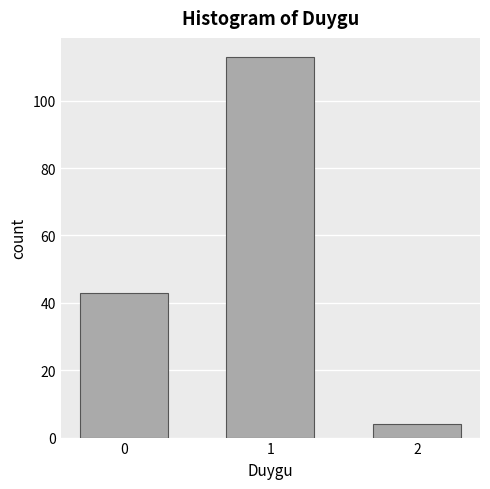

Reading left to right, transcribe all the data shown in this chart.

0=43	1=113	2=4